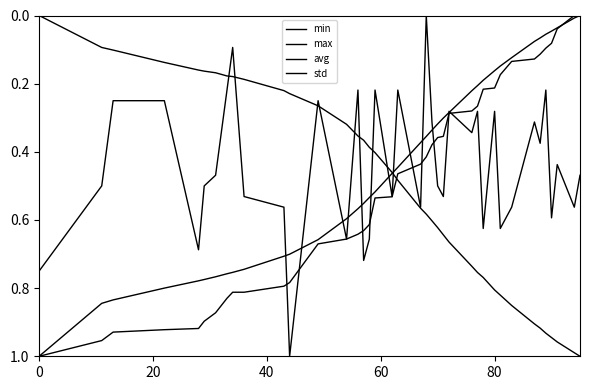

Does the chart display data point markers on the line(s)?

No